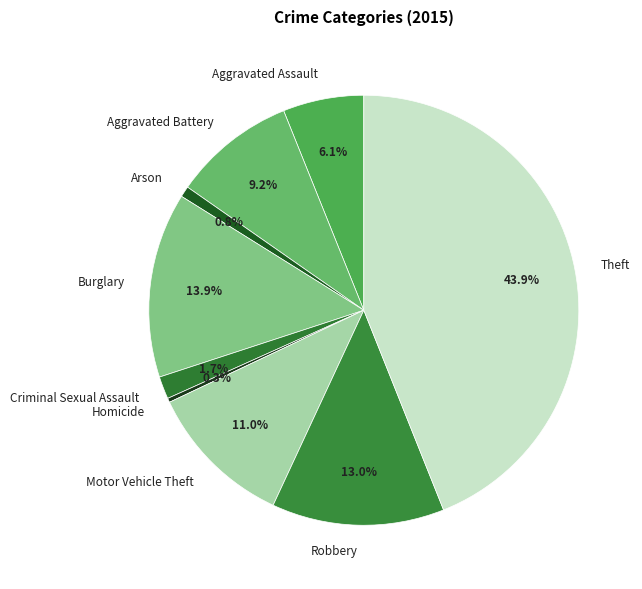

How many segments does this pie chart have?

9